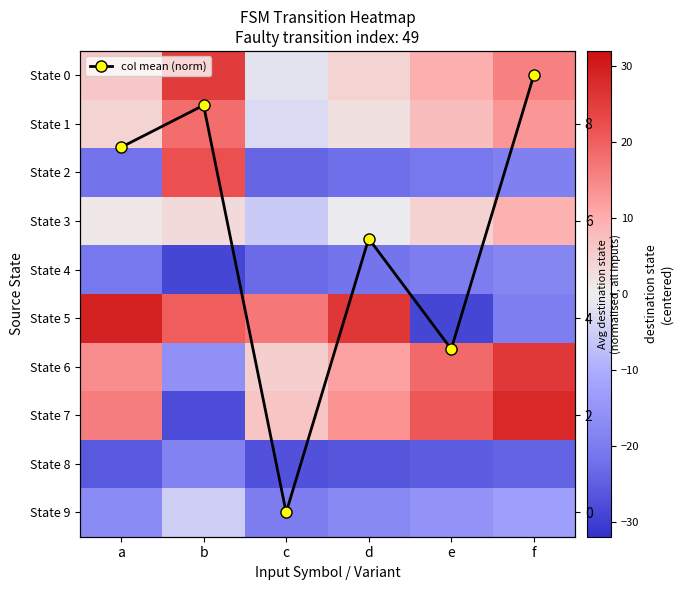

The State 2 series shows -24.0 at c. True or false?

True